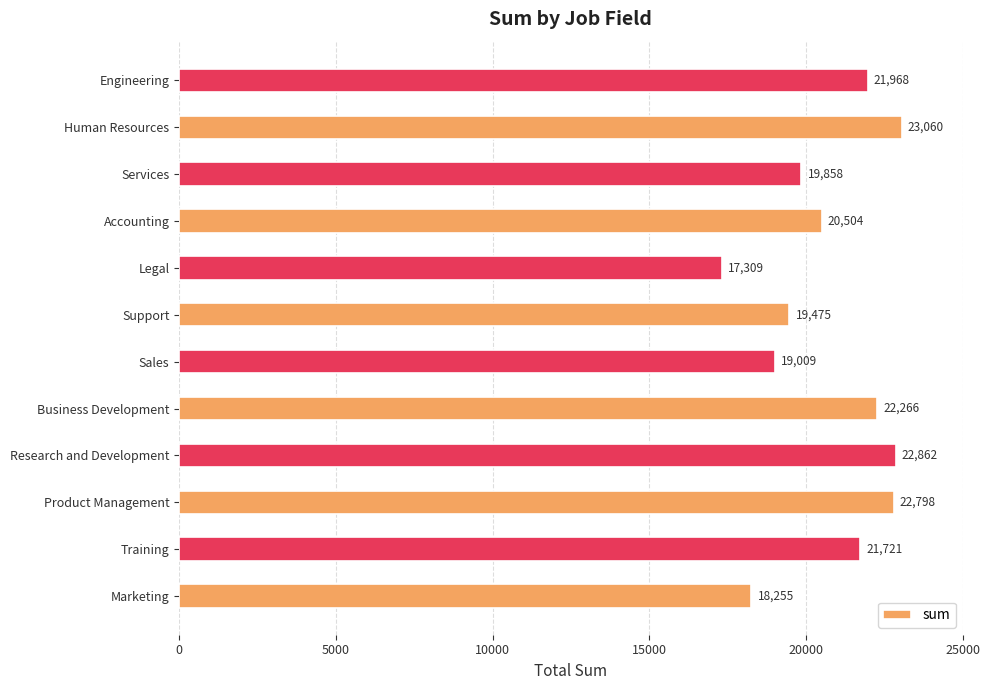

Reading bottom to top, list all the values displayed in this chart.

18255	21721	22798	22862	22266	19009	19475	17309	20504	19858	23060	21968